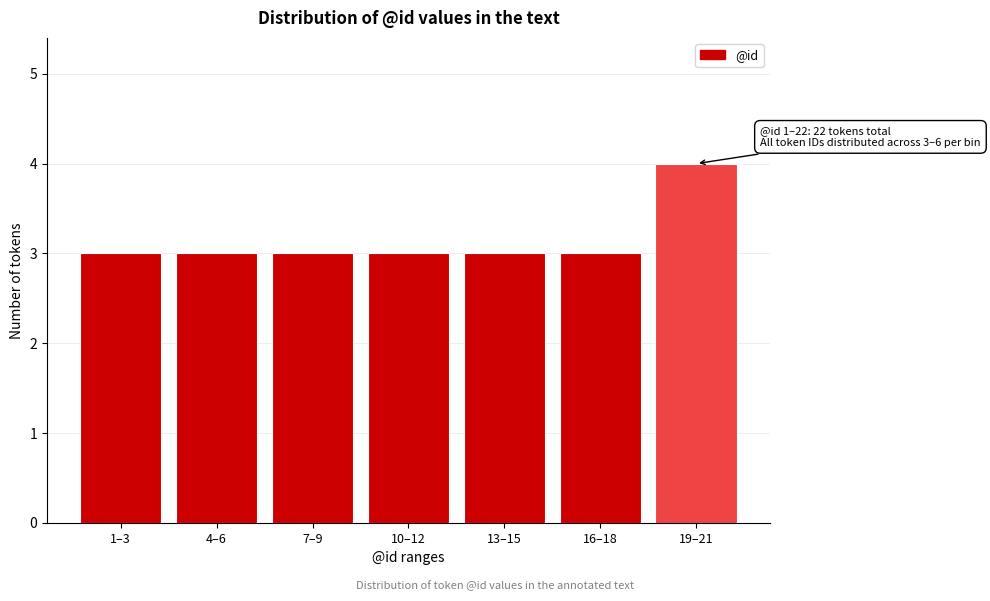

Reading left to right, list all the values displayed in this chart.

1–3=3	4–6=3	7–9=3	10–12=3	13–15=3	16–18=3	19–21=4